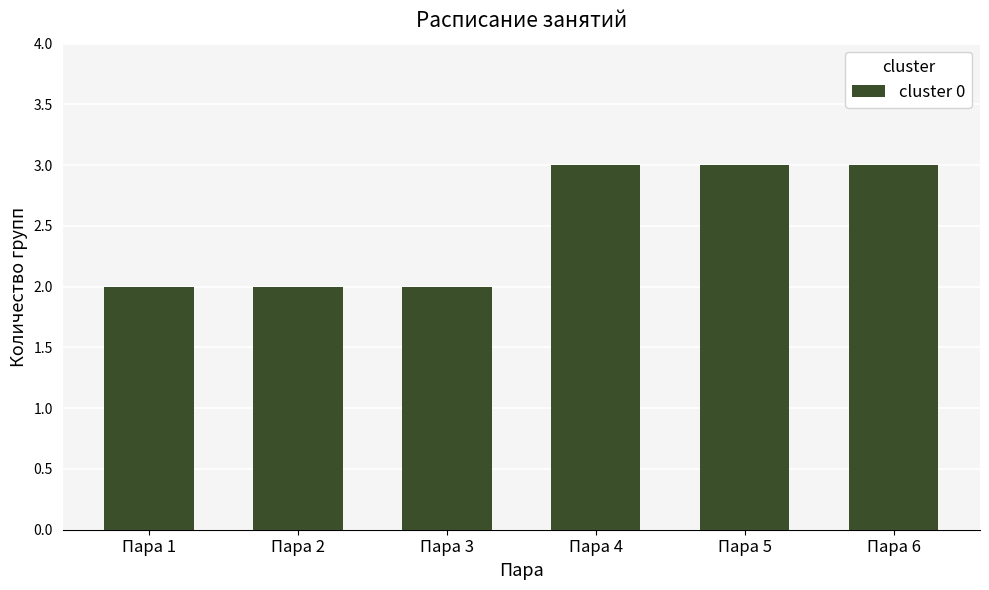

Which has a higher value, Пара 4 or Пара 3?

Пара 4